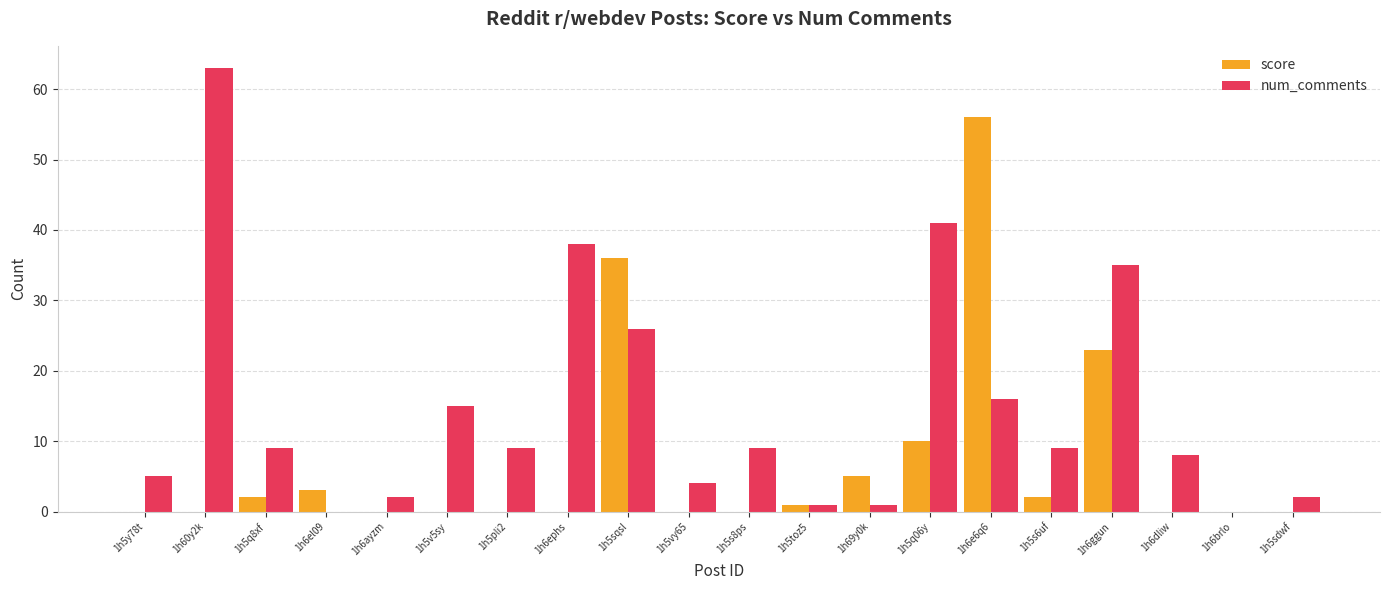

Reading right to left, list all the values displayed in this chart.

score: 1h5sdwf=0	1h6brlo=0	1h6dliw=0	1h6ggun=23	1h5s6uf=2	1h6e6q6=56	1h5q06y=10	1h69y0k=5	1h5toz5=1	1h5s8ps=0	1h5vy65=0	1h5sqsl=36	1h6ephs=0	1h5pli2=0	1h5v5sy=0	1h6ayzm=0	1h6el09=3	1h5q8xf=2	1h60y2k=0	1h5y78t=0
num_comments: 1h5sdwf=2	1h6brlo=0	1h6dliw=8	1h6ggun=35	1h5s6uf=9	1h6e6q6=16	1h5q06y=41	1h69y0k=1	1h5toz5=1	1h5s8ps=9	1h5vy65=4	1h5sqsl=26	1h6ephs=38	1h5pli2=9	1h5v5sy=15	1h6ayzm=2	1h6el09=0	1h5q8xf=9	1h60y2k=63	1h5y78t=5